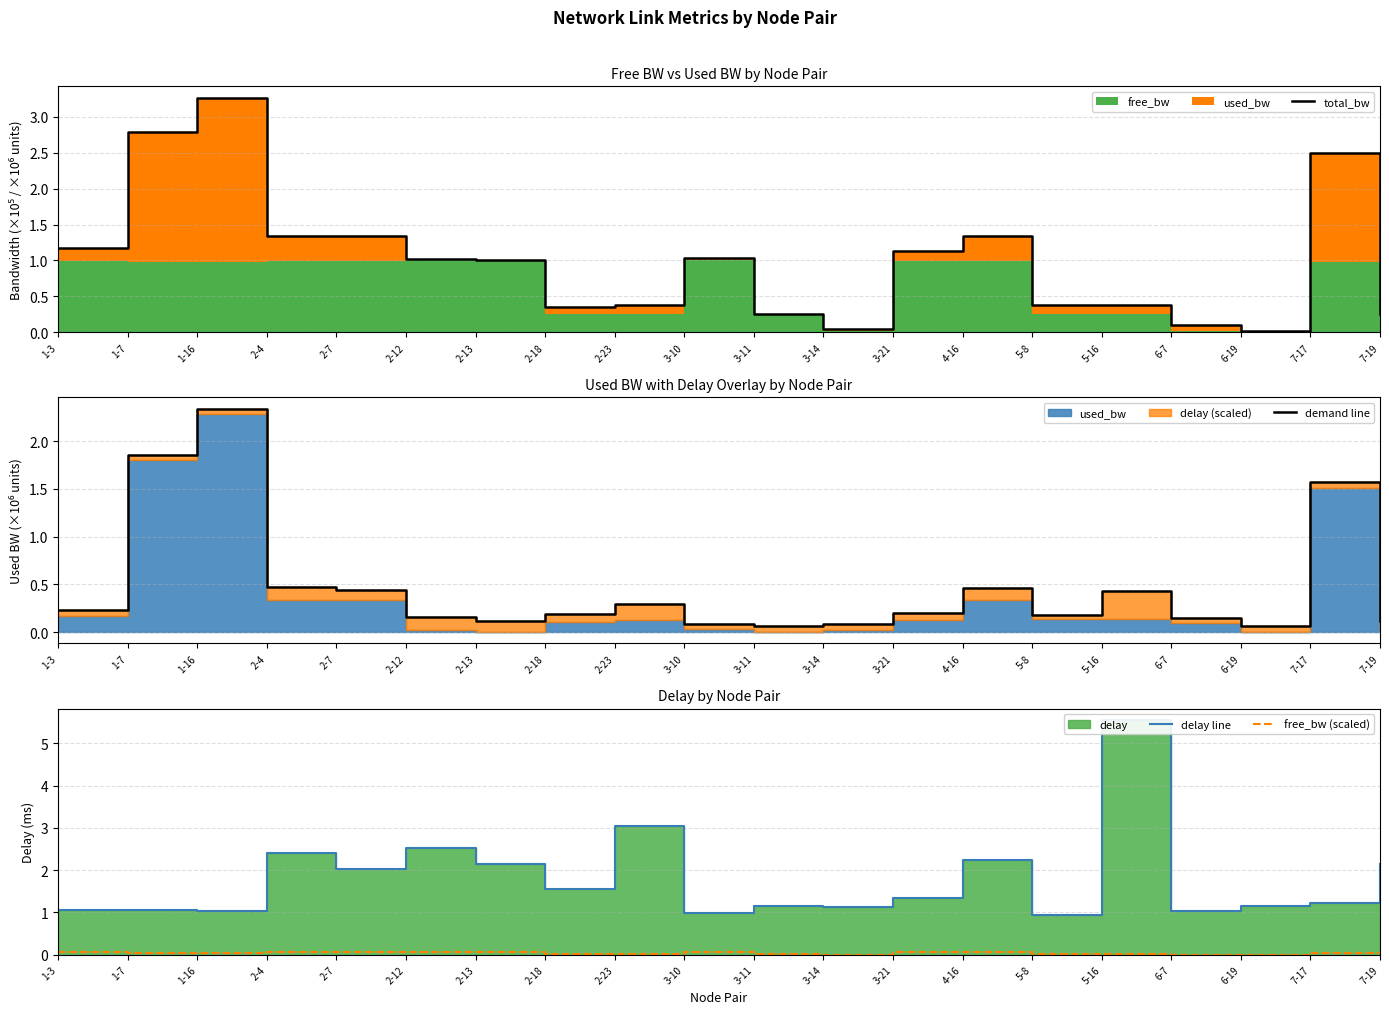

Which category has the lowest value in the free_bw (scaled) series?

6-7